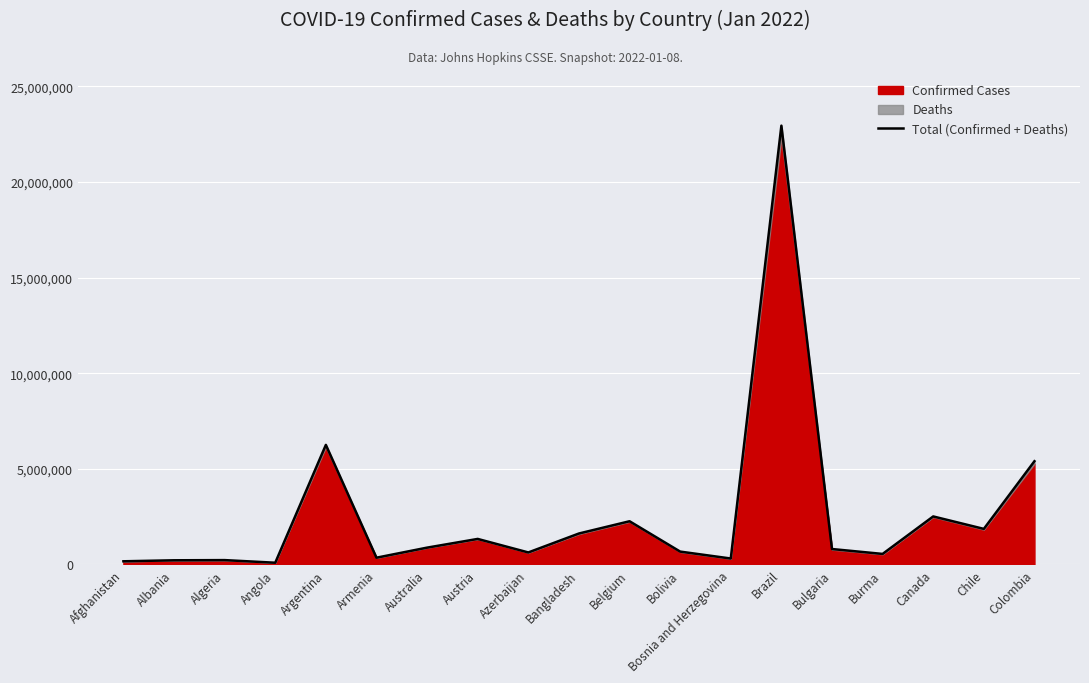

True or false: there are more than 1 points higher than both neighbors.

True